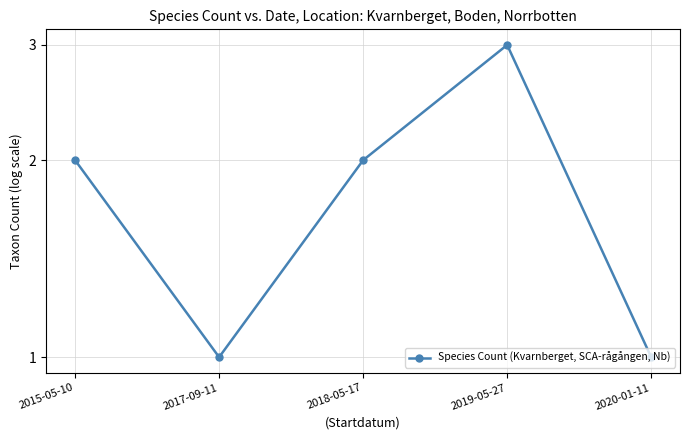

List the labels in order of value, smallest first.

2017-09-11, 2020-01-11, 2015-05-10, 2018-05-17, 2019-05-27